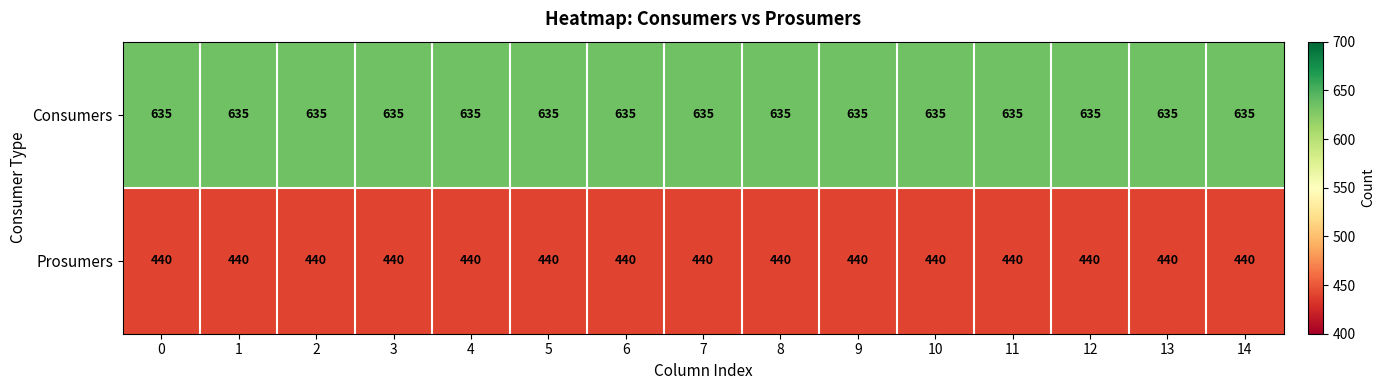

The Consumers series shows 324 at 10. True or false?

False